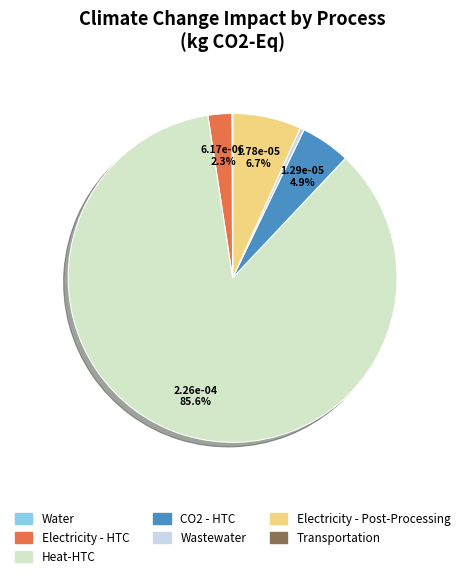

To the nearest percent, what is the difference between the largest and smallest slice percentages?

86%